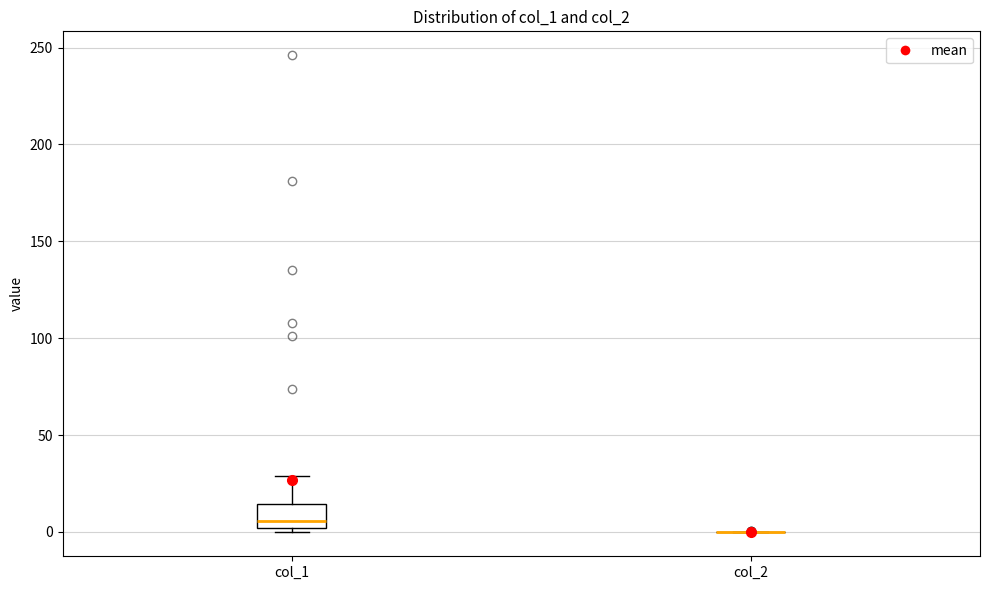

Comparing the boxes themselves (not the whiskers), which one is the tallest?

col_1